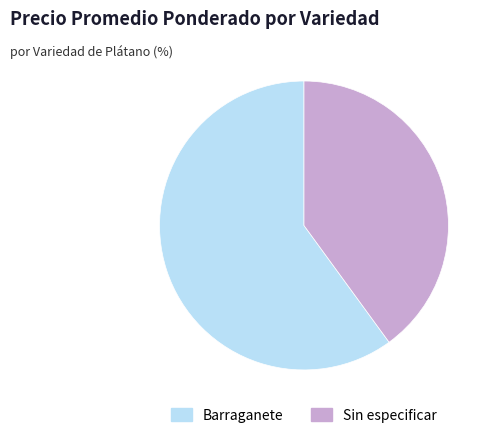

Count the number of slices in the pie.

2